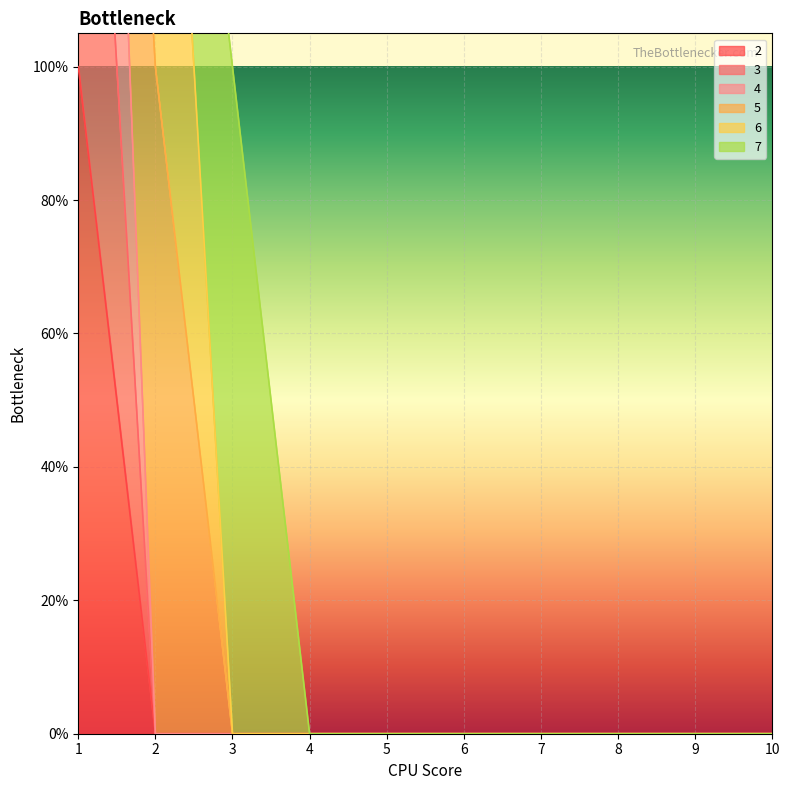

Which series has the largest total across all categories?

4